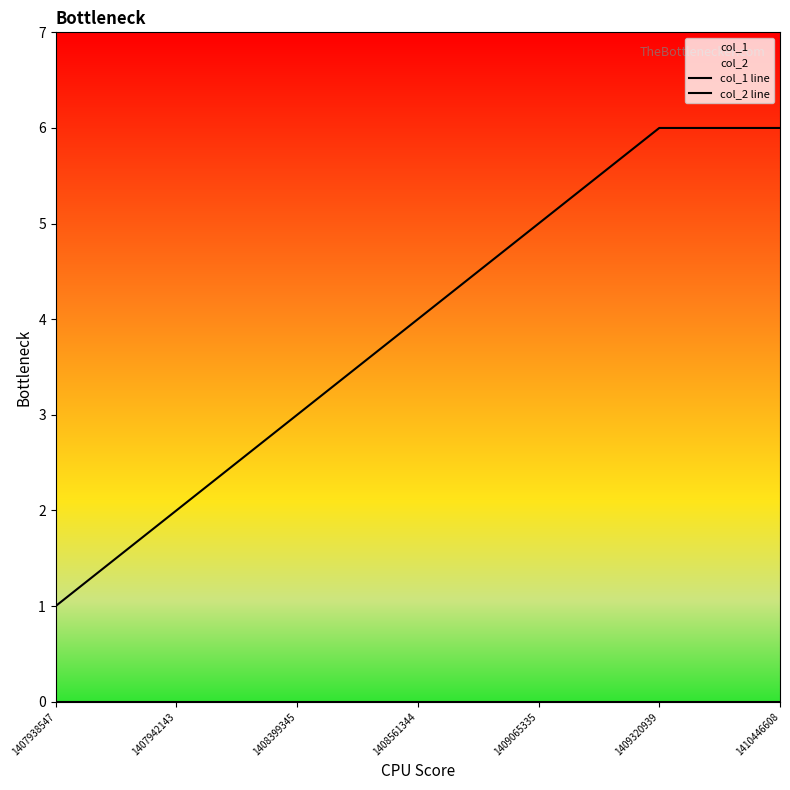

True or false: col_2 line and col_1 line cross at least once.

False